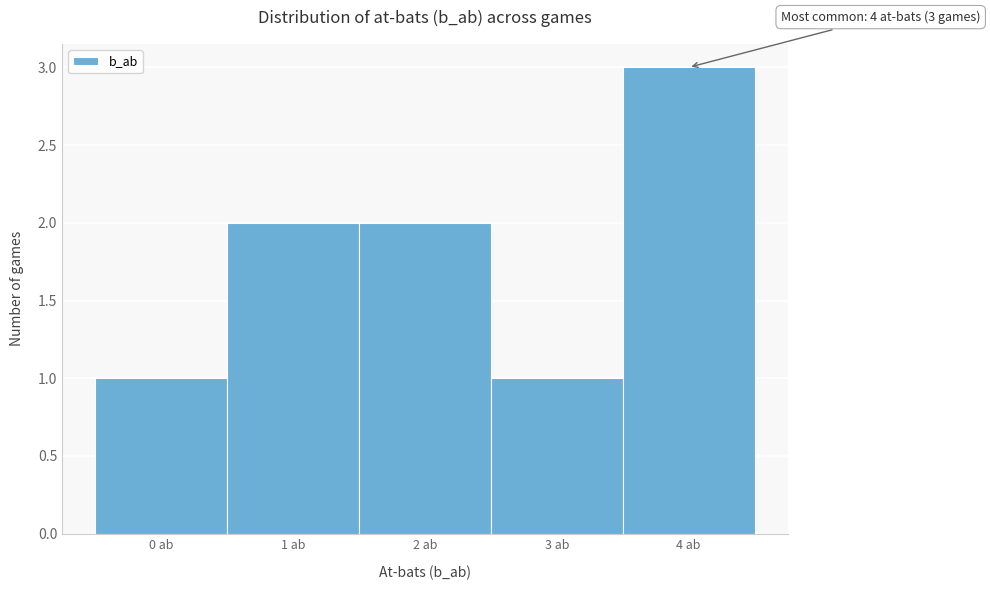

Reading left to right, list all the values displayed in this chart.

0 ab=1	1 ab=2	2 ab=2	3 ab=1	4 ab=3